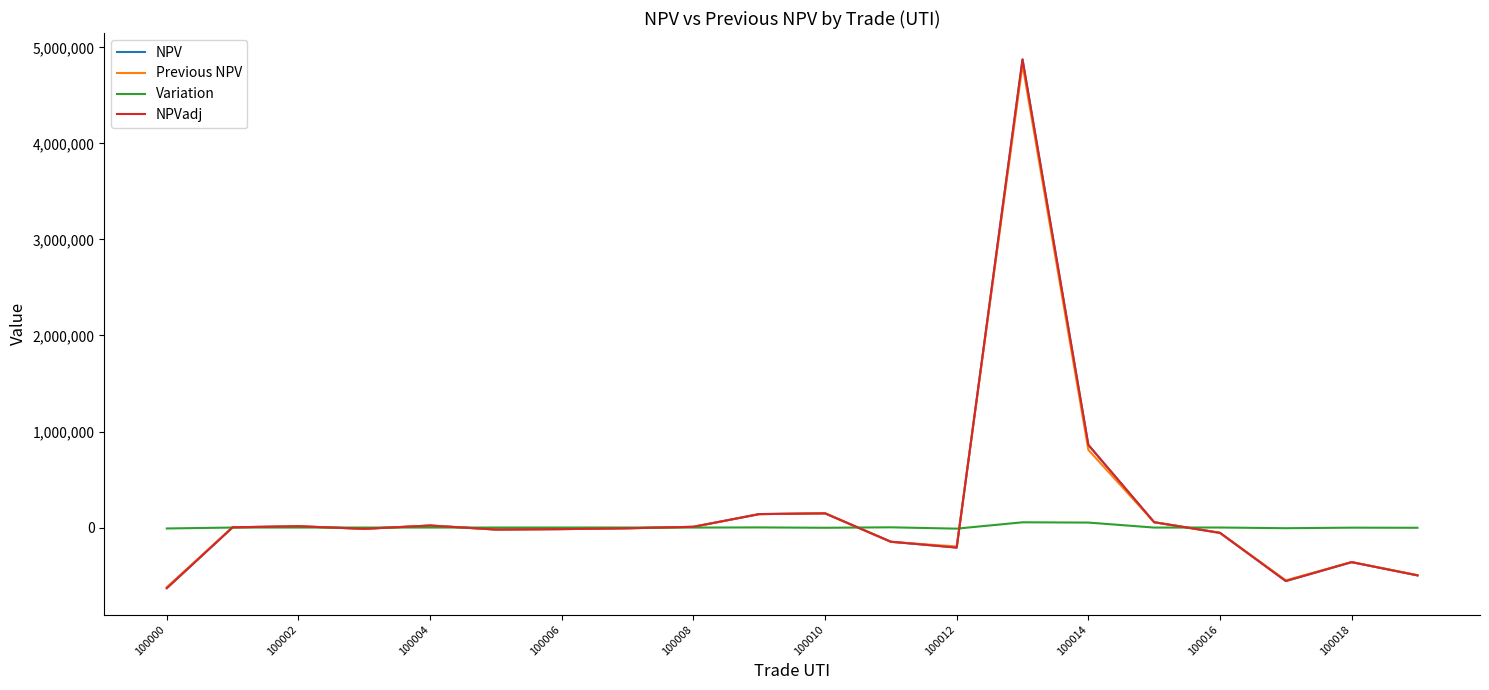

How many lines are shown in the chart?

4